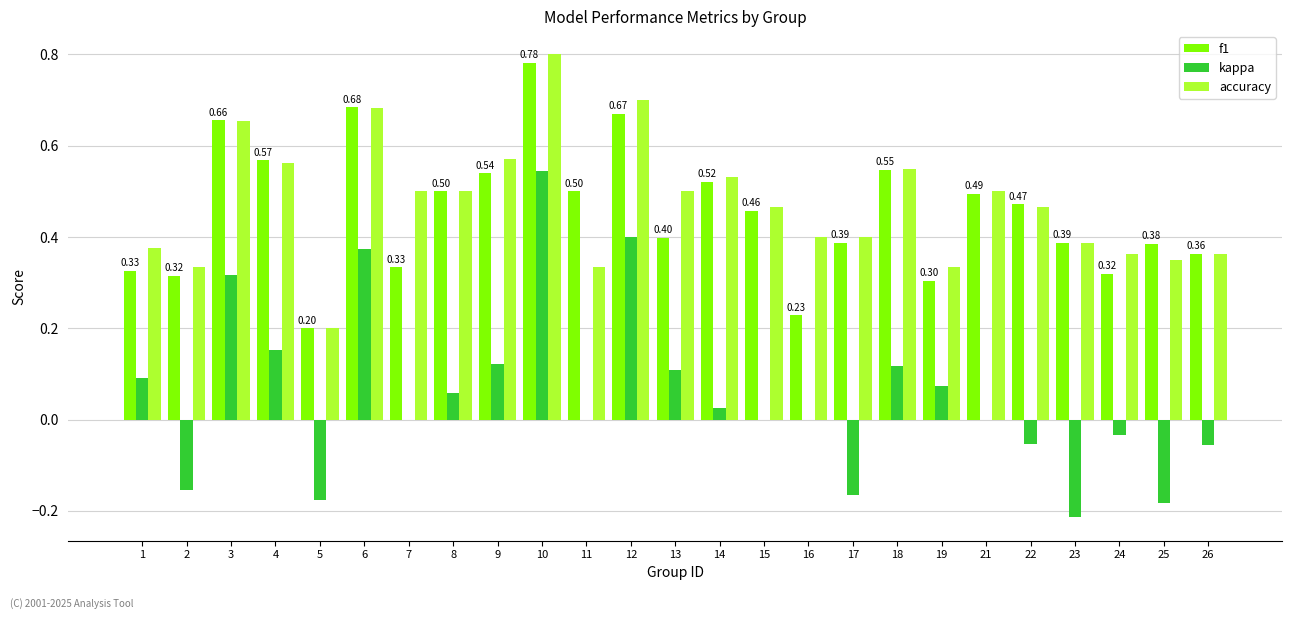

What is the sum of all f1 values?

11.3